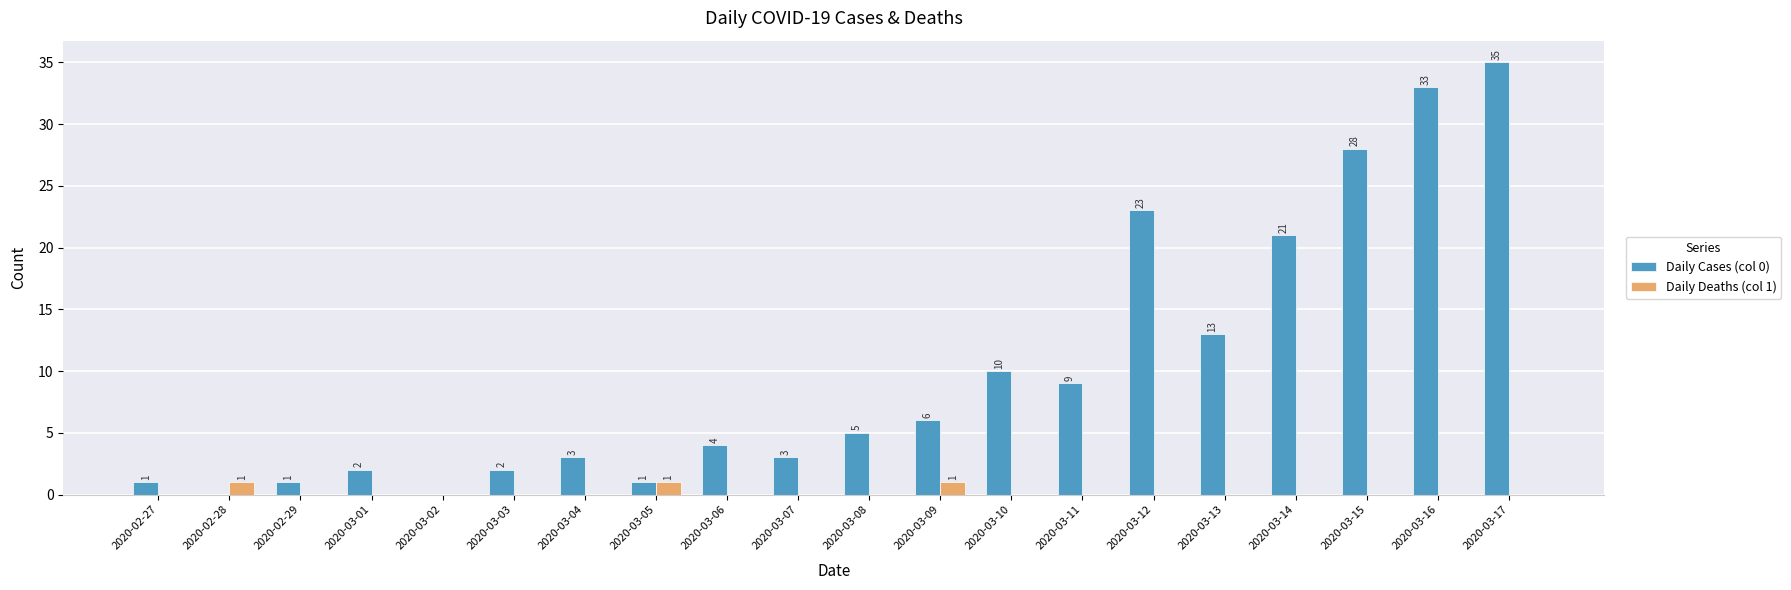

Which series has the largest total across all categories?

Daily Cases (col 0)